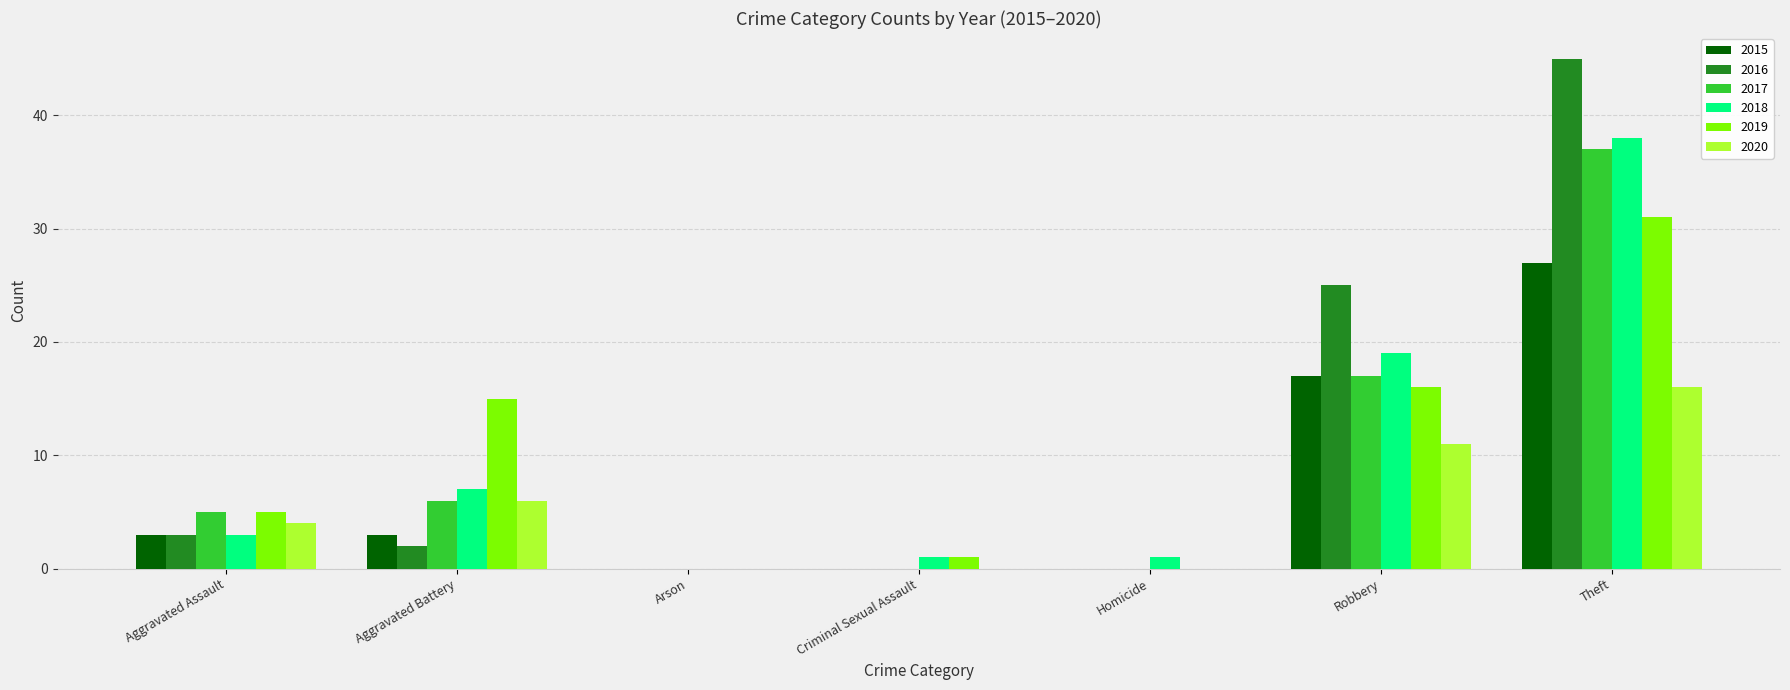

At which category is the sum across all series the highest?

Theft